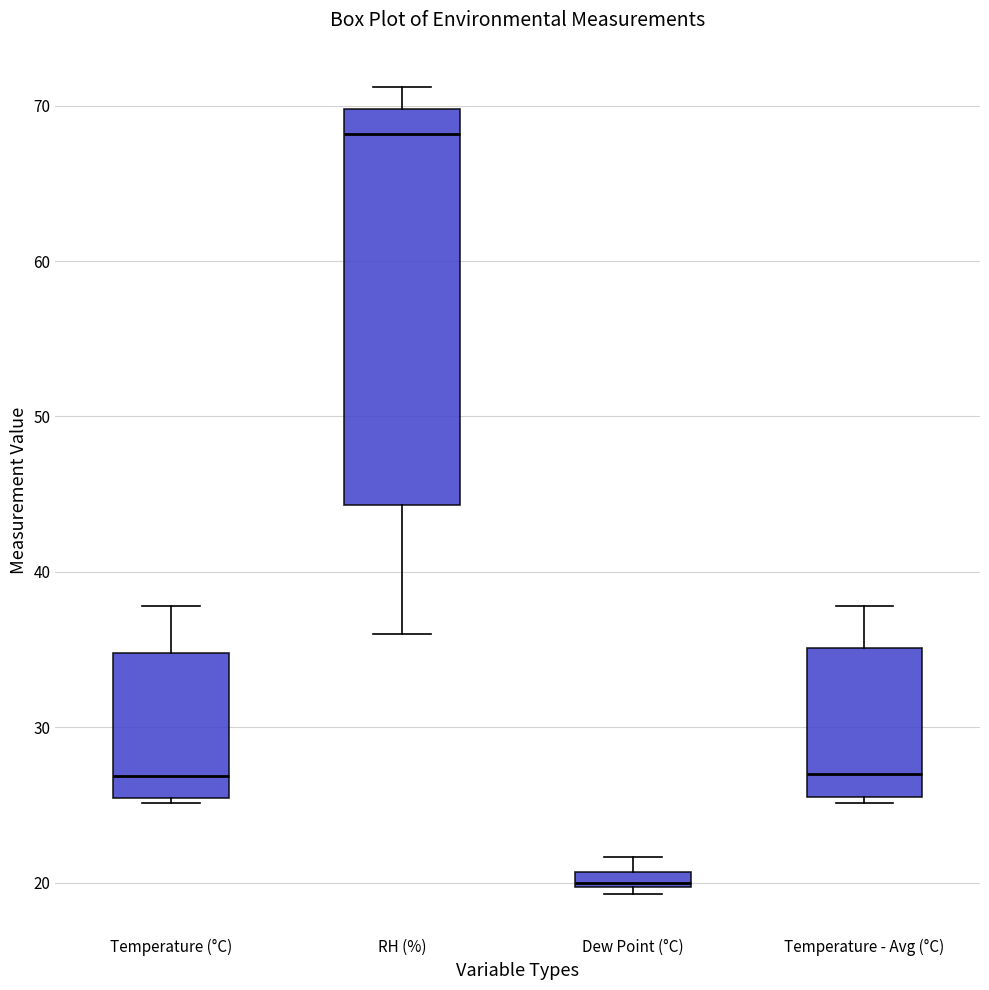

Which box is the tallest, from its lower edge to its upper edge?

RH (%)